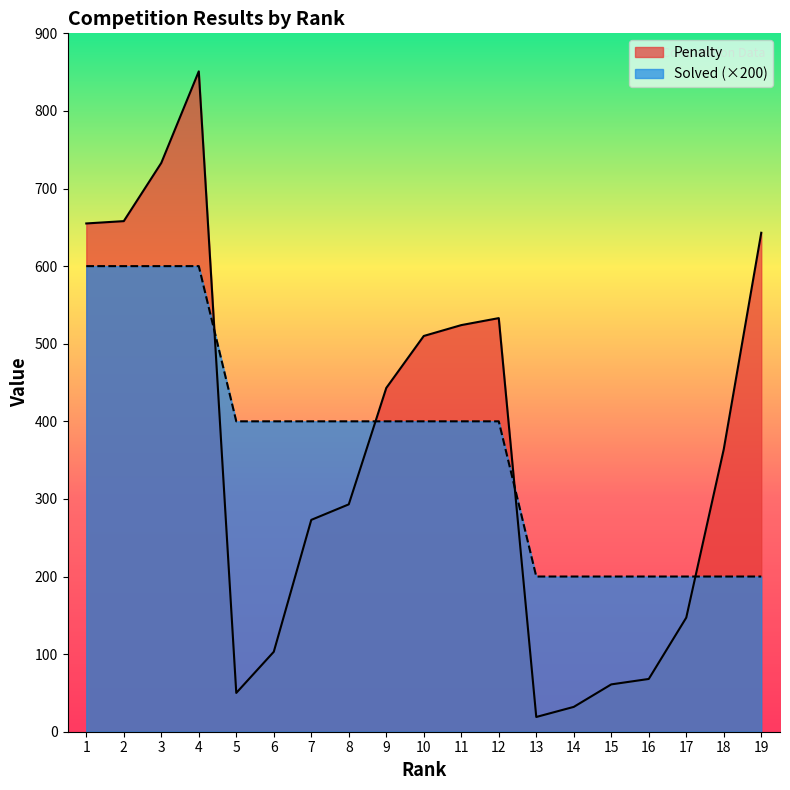

Which series has the largest total across all categories?

Solved